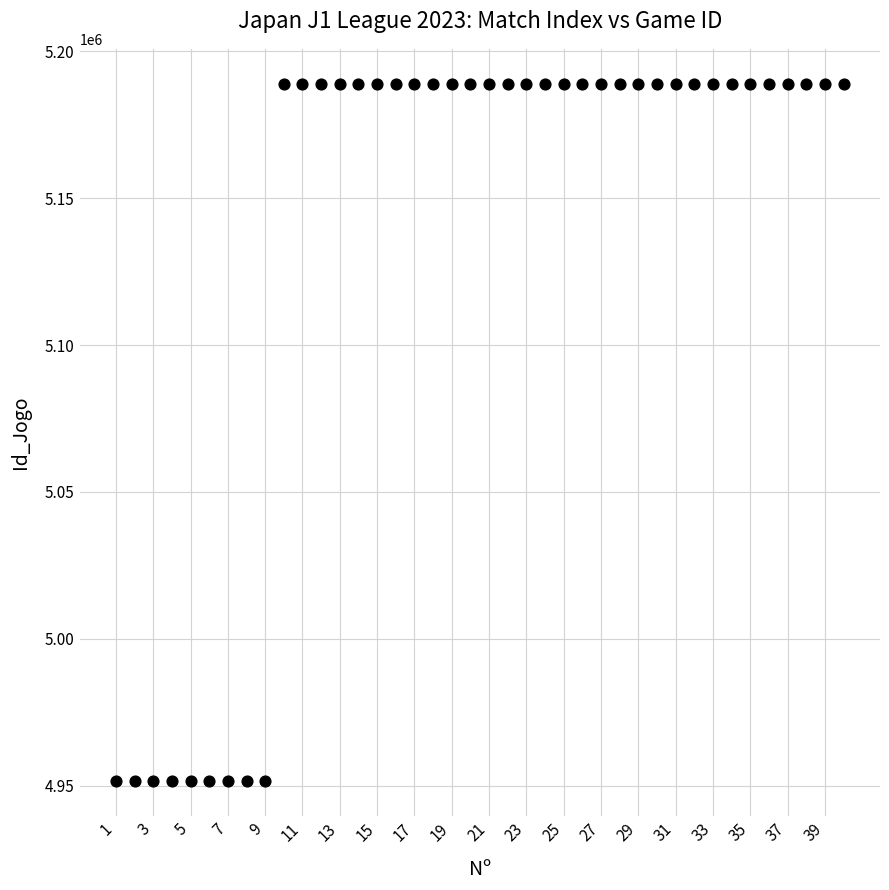

What is the range of Y values (max minus min)?

237464